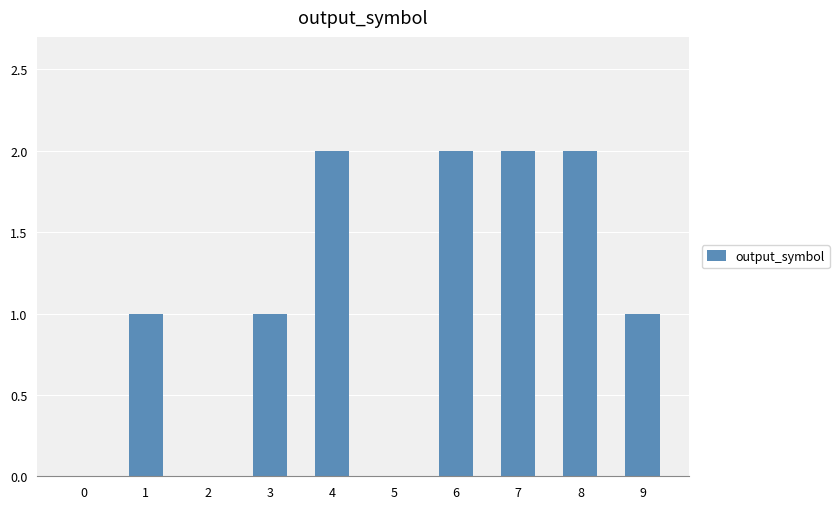

What is the difference between the values at 9 and 0?

1